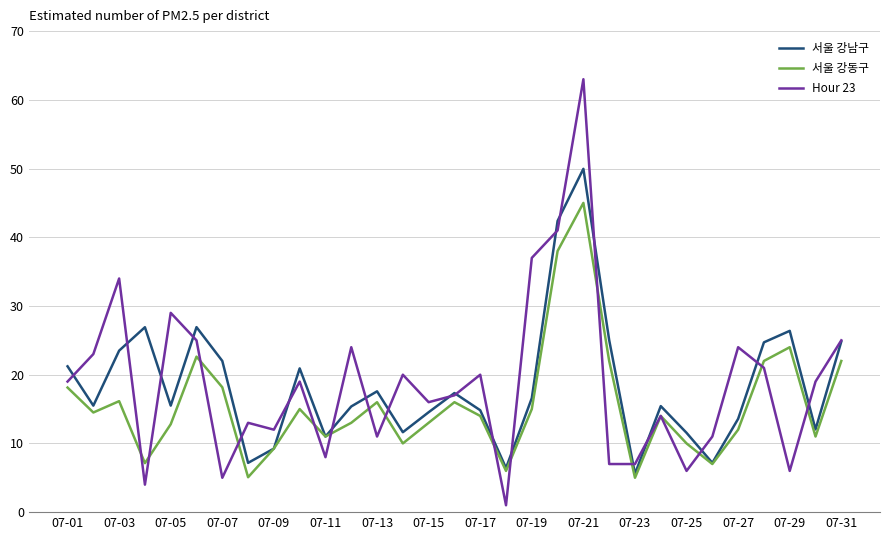

List the series in order of their peak value, lowest first.

서울 강동구, 서울 강남구, Hour 23